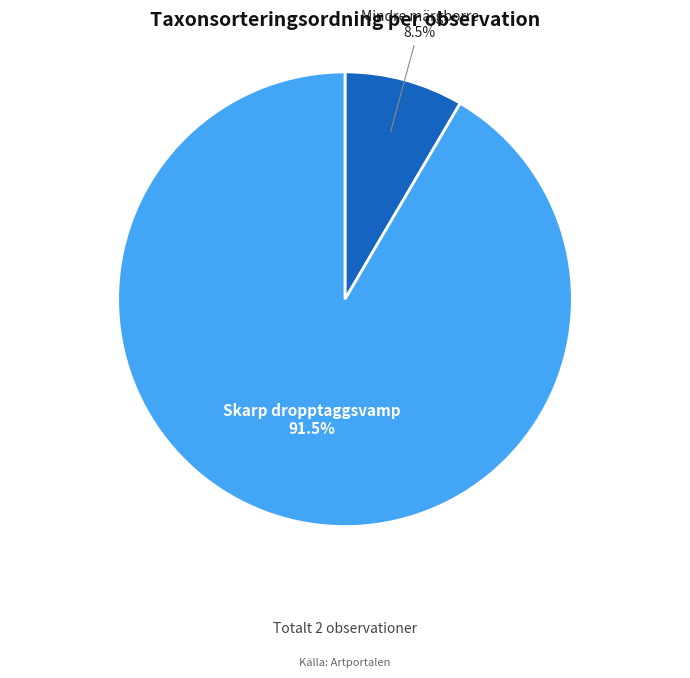

What is the total percentage of Skarp dropptaggsvamp and Mindre märgborre?

100.0%